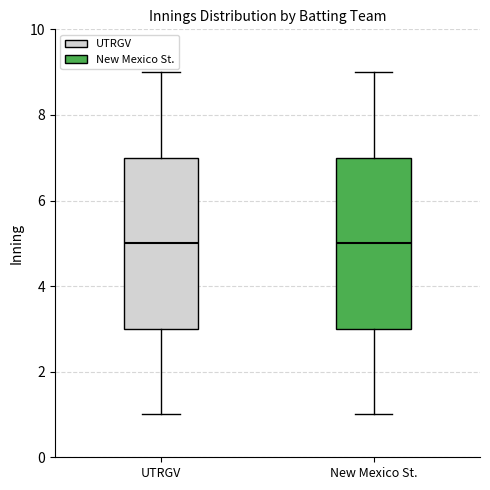

Where is the lower edge of the box for UTRGV on the y-axis? The values are not printed on the chart, so give them approximately, as read against the axis.

3